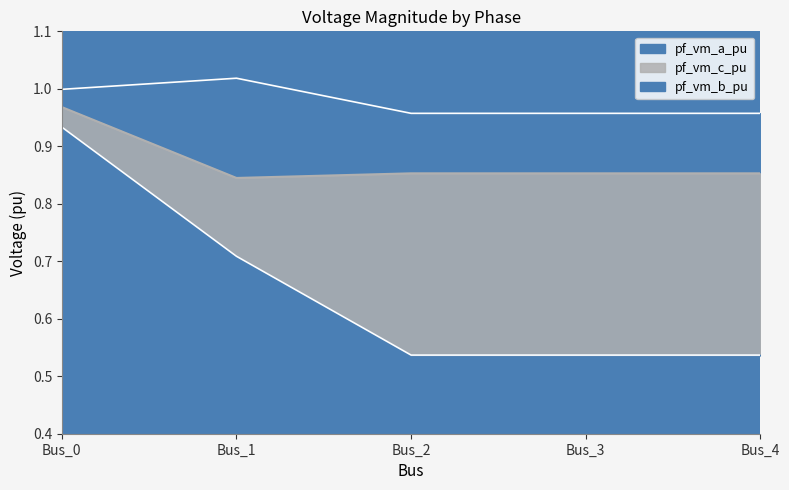

What is the sum of the pf_vm_c_pu values at Bus_2 and Bus_0?

1.8